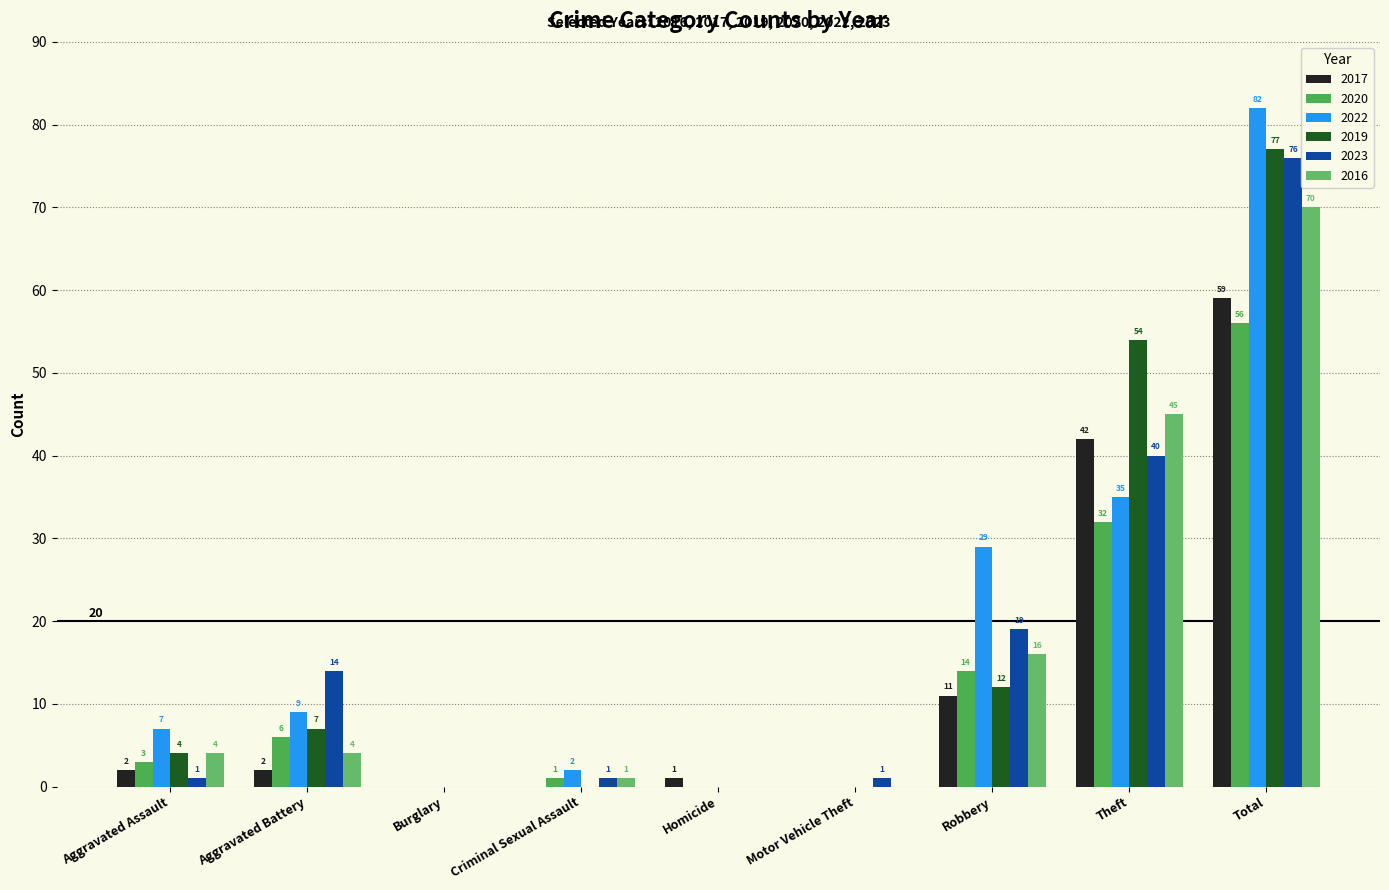

Does the chart contain stacked bars?

No